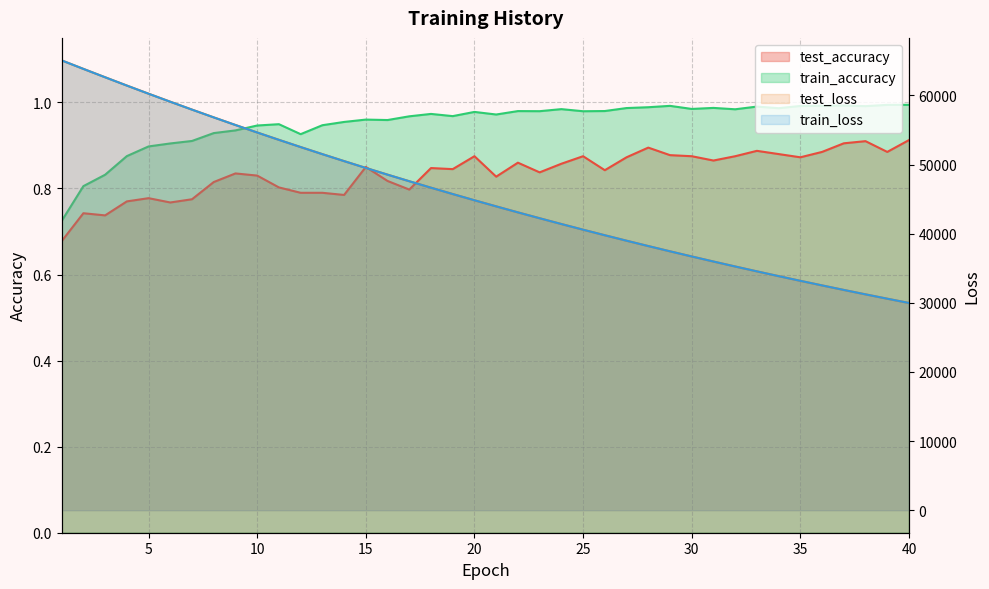

Does the chart have visible grid lines?

Yes